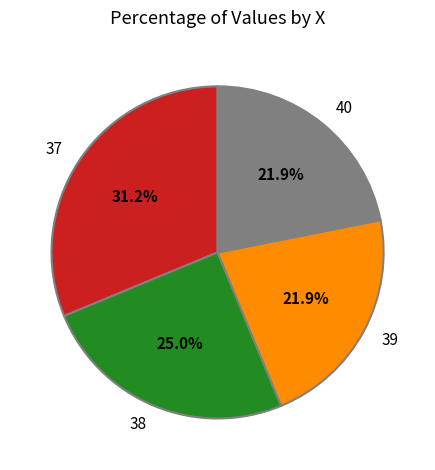

Count the number of slices in the pie.

4